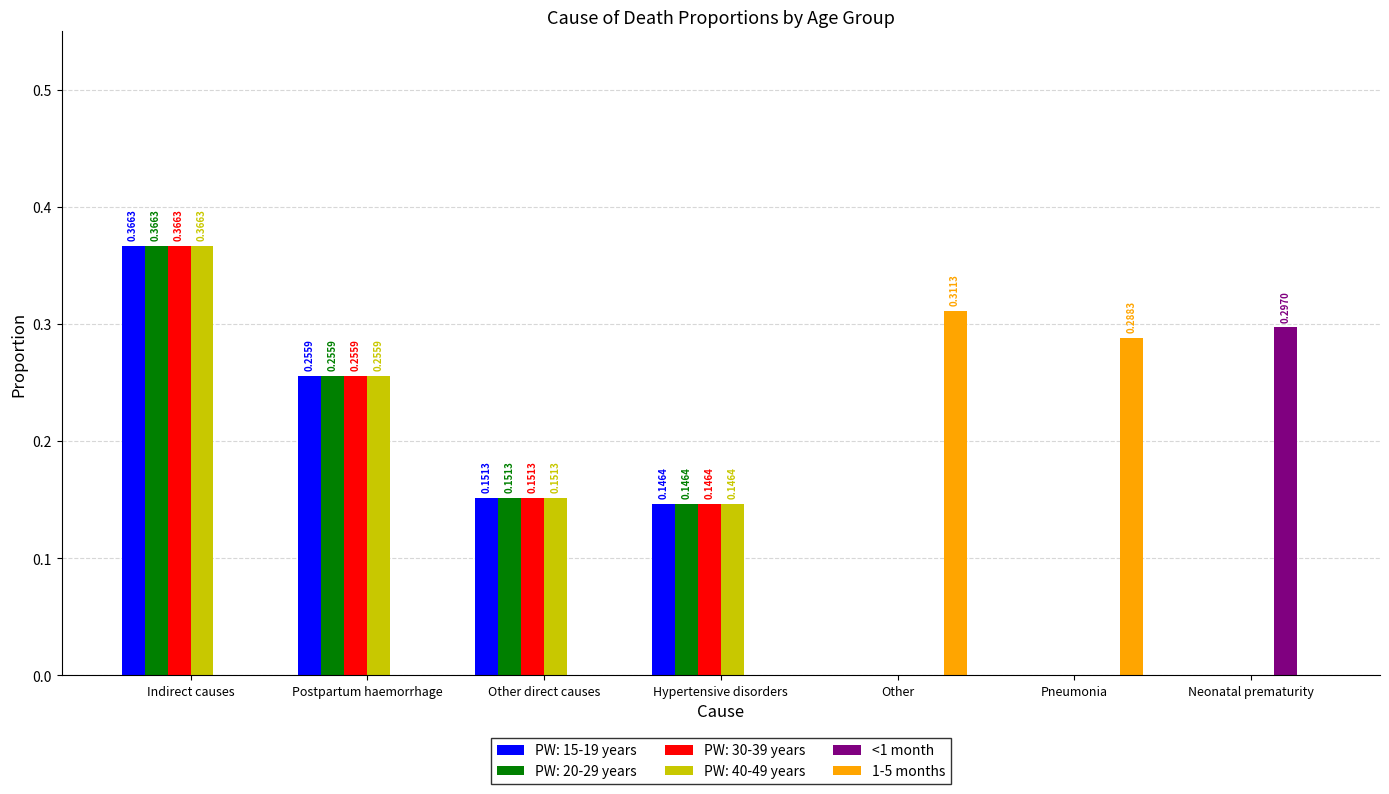

Count the 1-5 months values in the range 0 to 1.

7